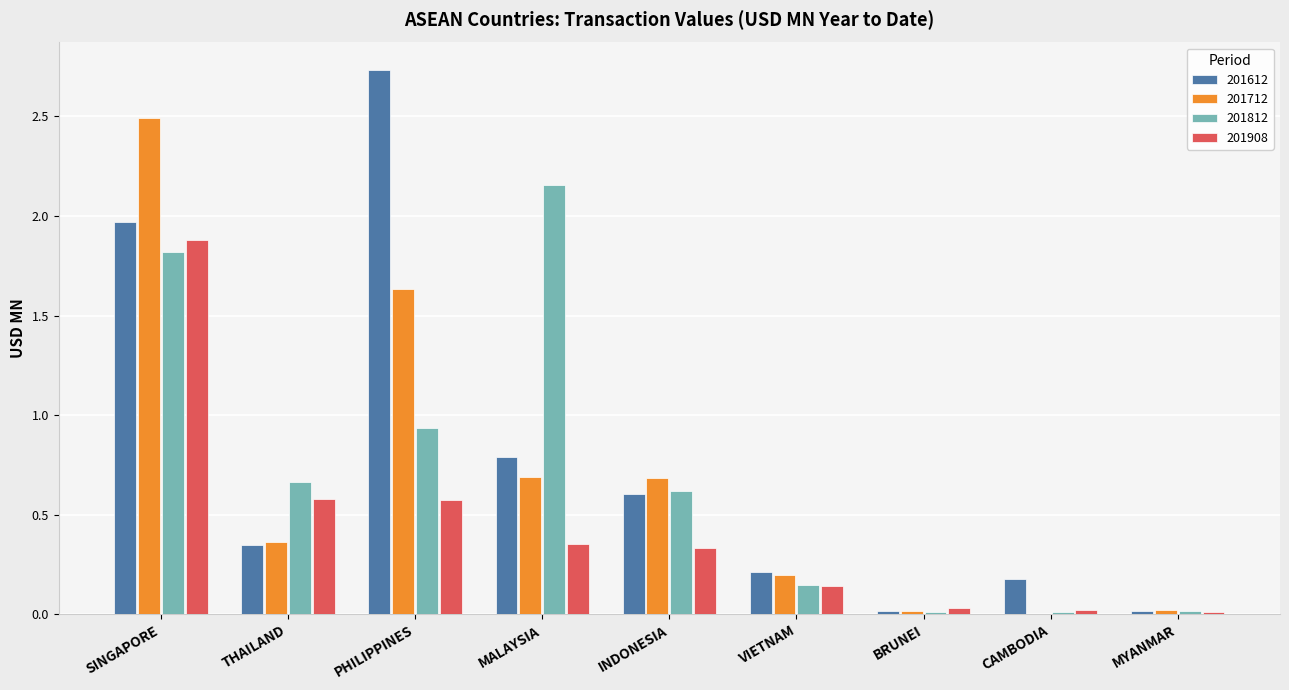

Which category has the highest value across all series?

PHILIPPINES